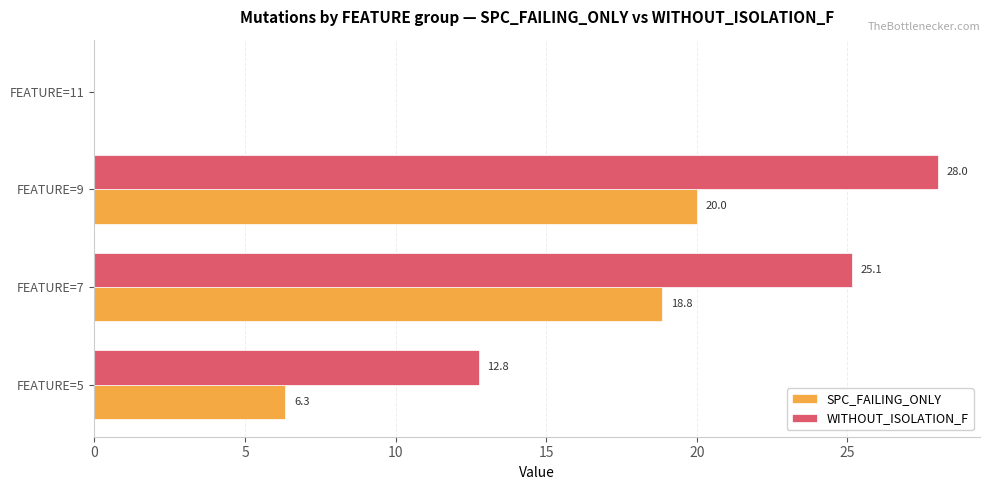

What is the sum of the WITHOUT_ISOLATION_F values at FEATURE=9 and FEATURE=5?

40.8